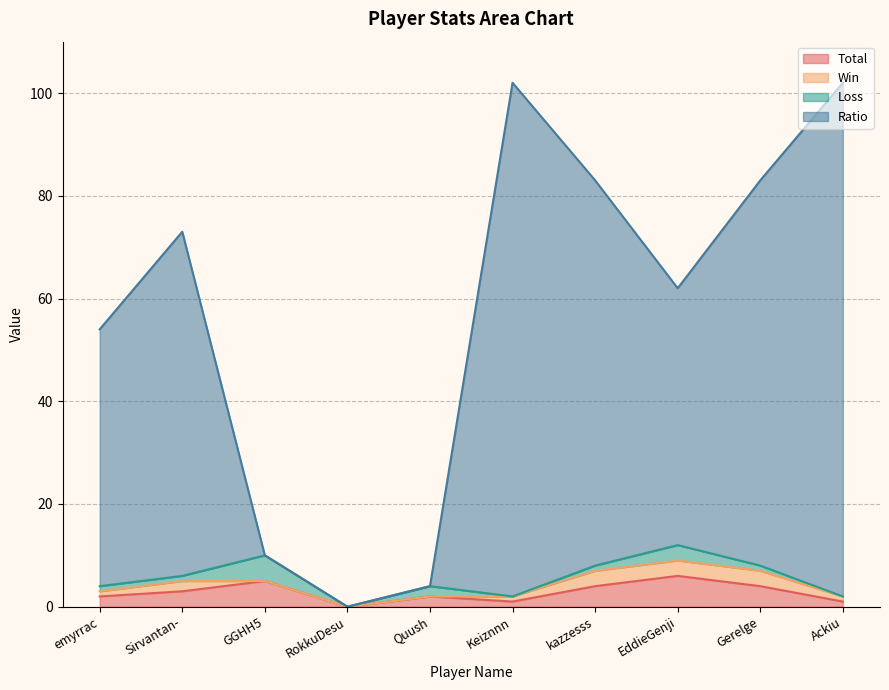

List the labels in order of Total value, smallest first.

RokkuDesu, Keiznnn, Ackiu, emyrrac, Quush, Sirvantan-, kazzesss, Gerelge, GGHH5, EddieGenji